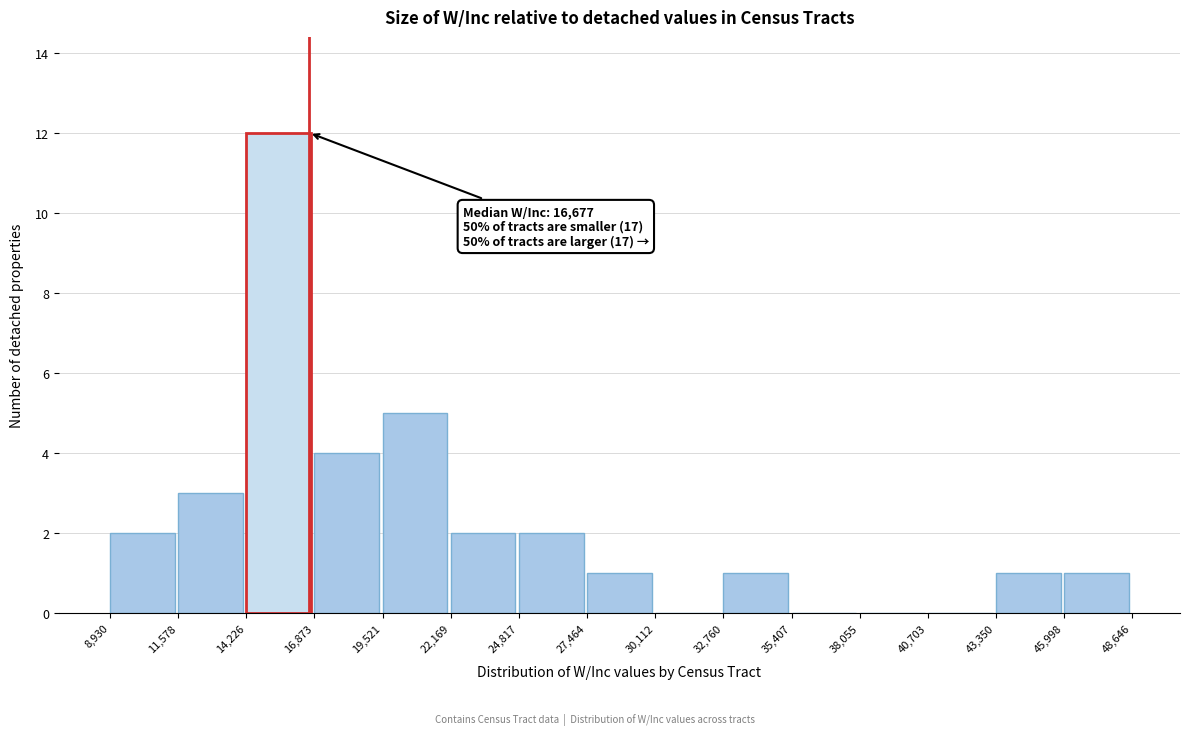

Over which range of the x-axis is the bar tallest?

14,226 to 16,873